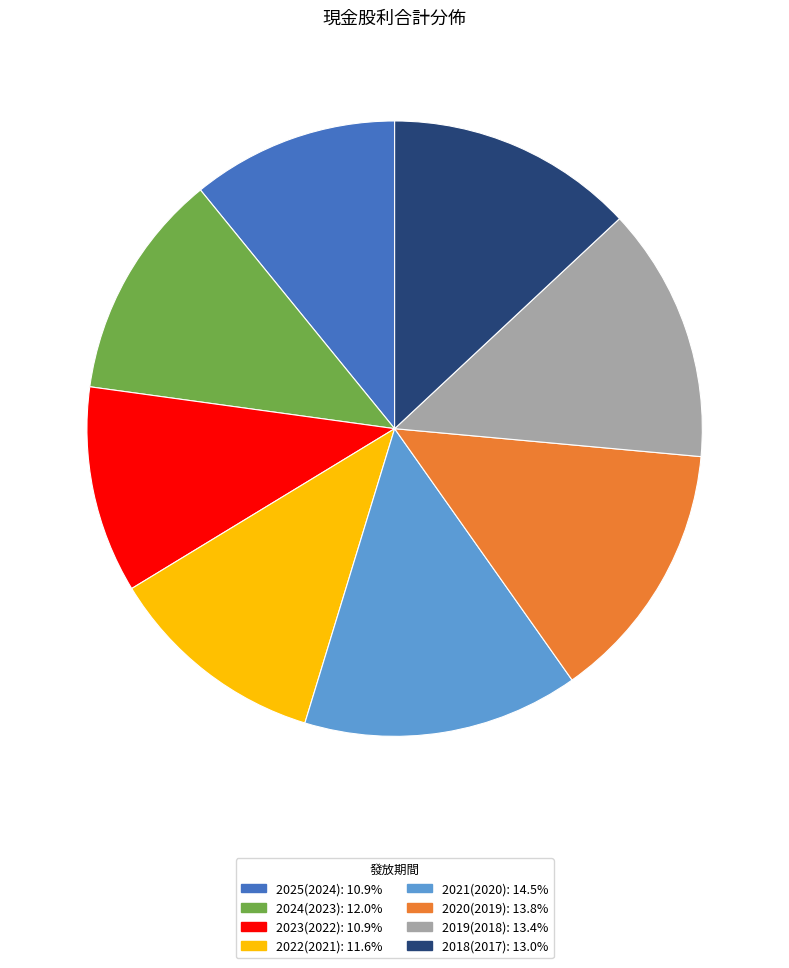

Which category has the biggest portion of the pie?

2021(2020)